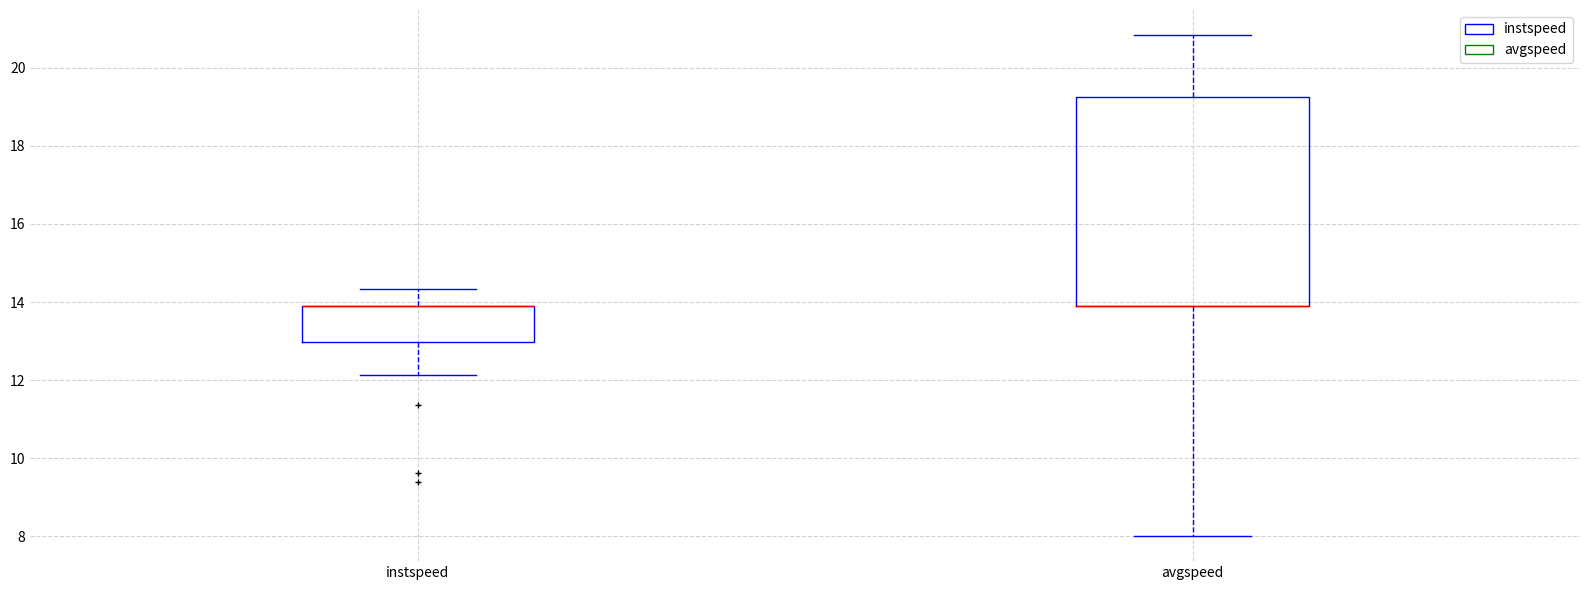

Which box is the tallest, from its lower edge to its upper edge?

avgspeed